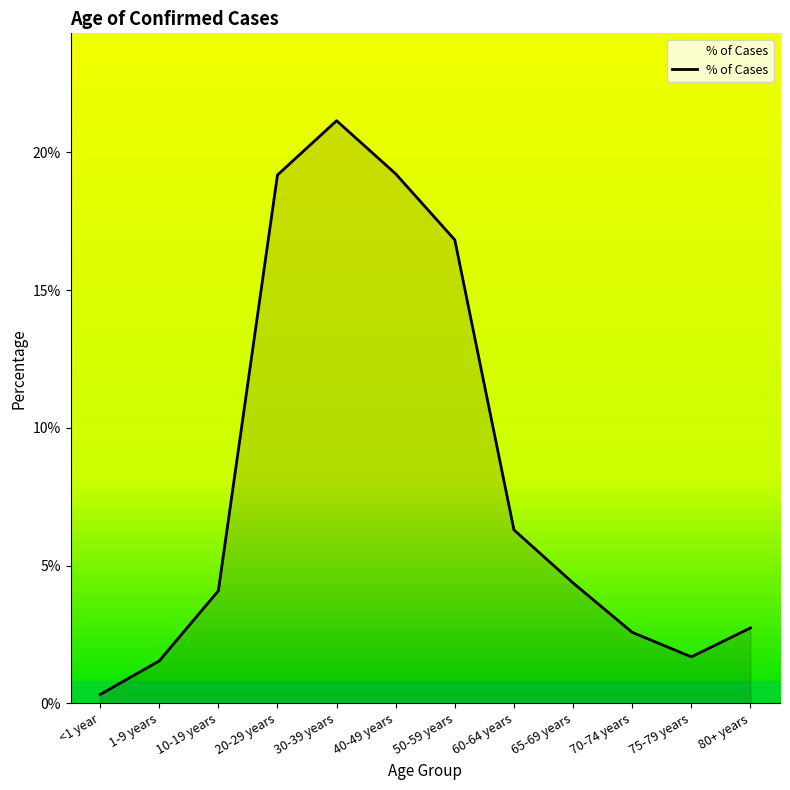

Which has a higher value, 20-29 years or 30-39 years?

30-39 years